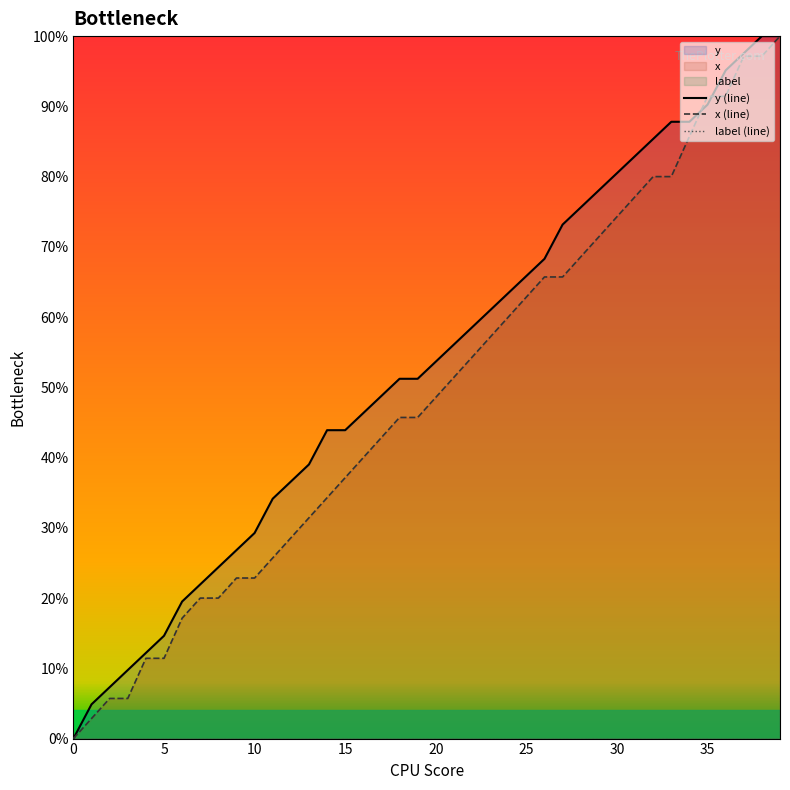

Where is x (line) nearest to the value 50?

21